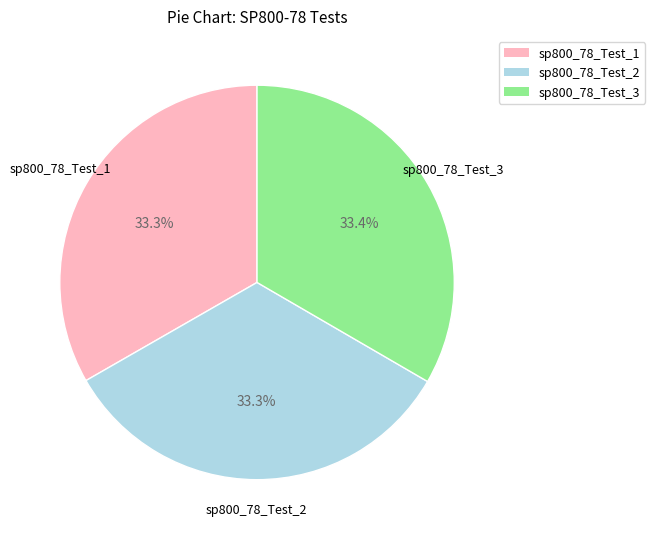

Combined, do sp800_78_Test_1 and sp800_78_Test_2 account for over 50%?

Yes